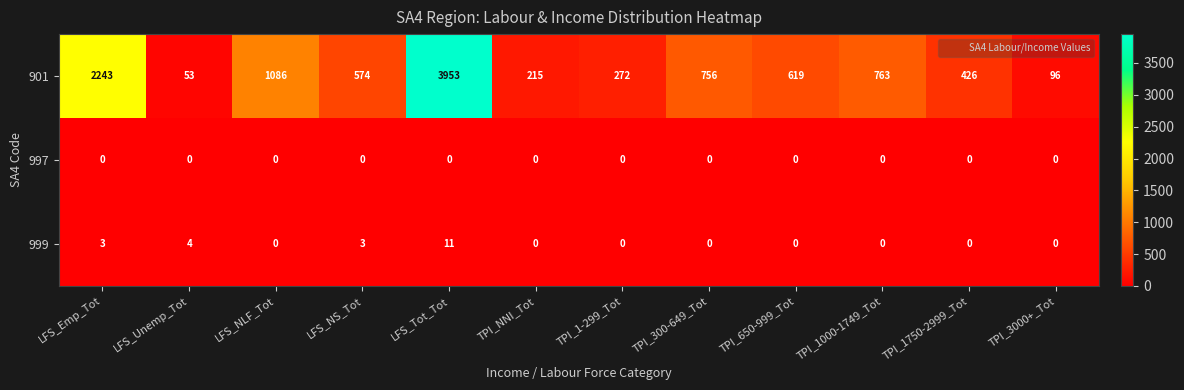

How many distinct data groups are displayed?

3